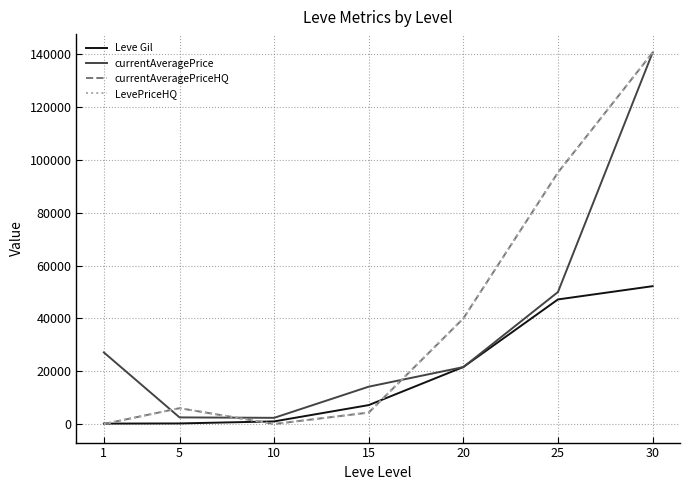

List the labels in order of LevePriceHQ value, largest first.

30, 25, 20, 5, 15, 1, 10